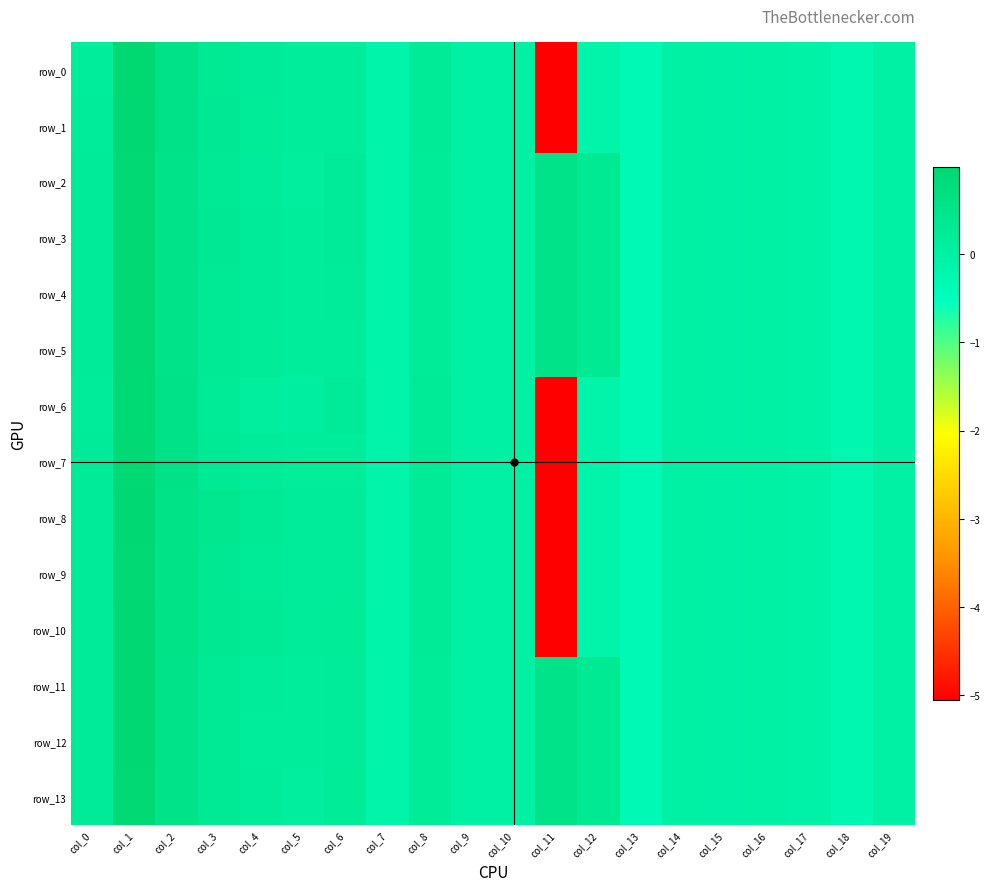

Is the value of row_5 at col_14 greater than the value of row_11 at col_13?

Yes